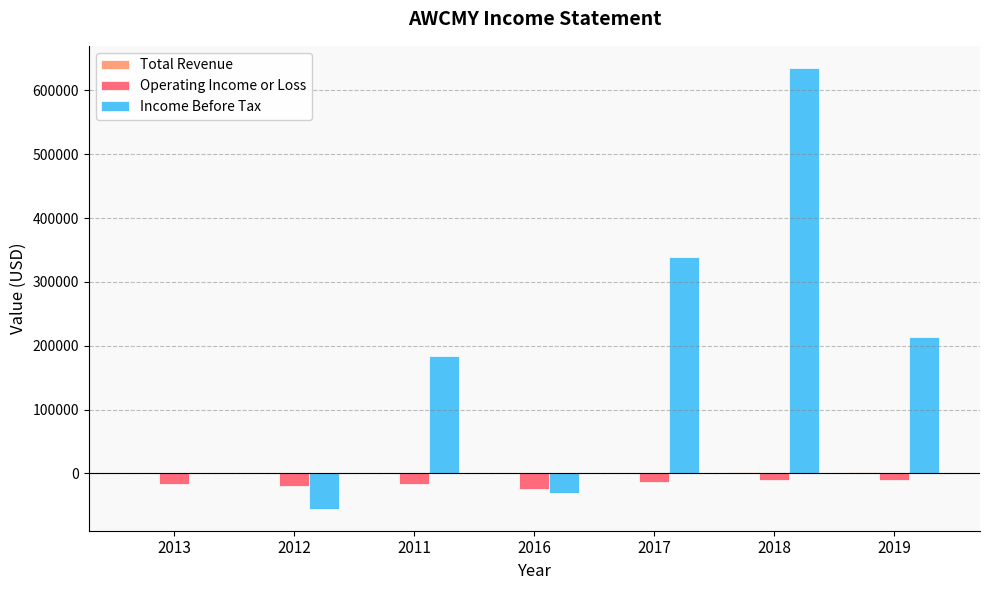

Is the value of Income Before Tax at 2017 greater than the value of Operating Income or Loss at 2013?

Yes